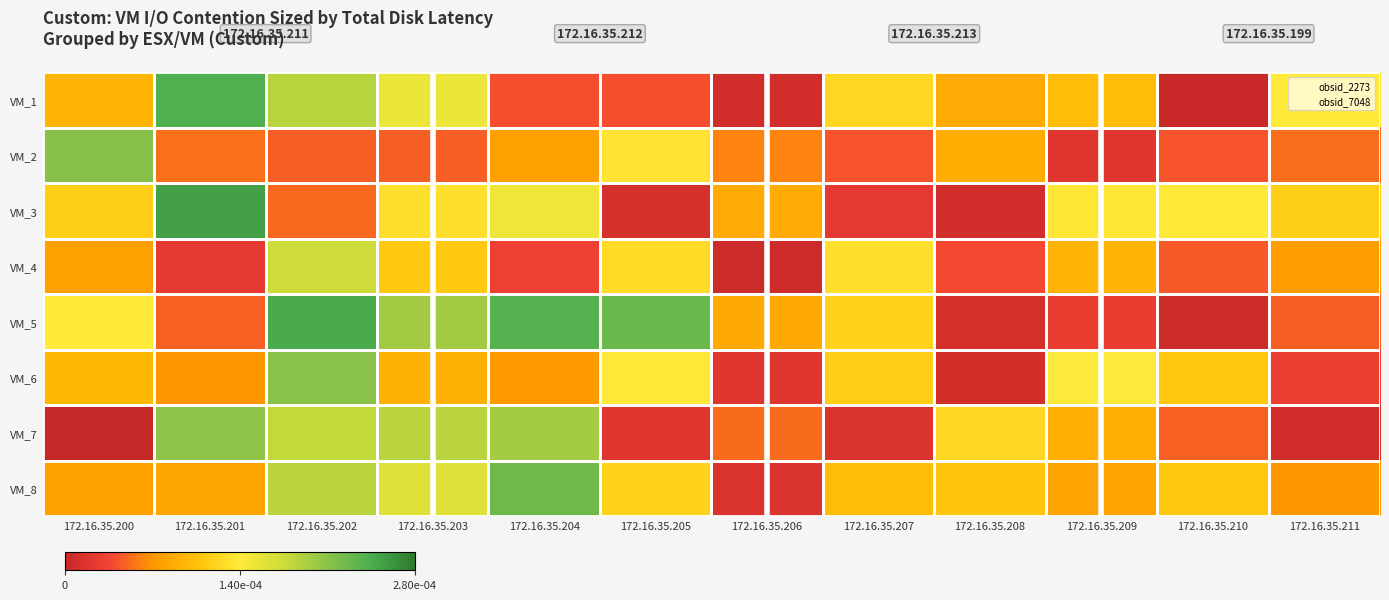

At which category is the sum across all series the highest?

172.16.35.202